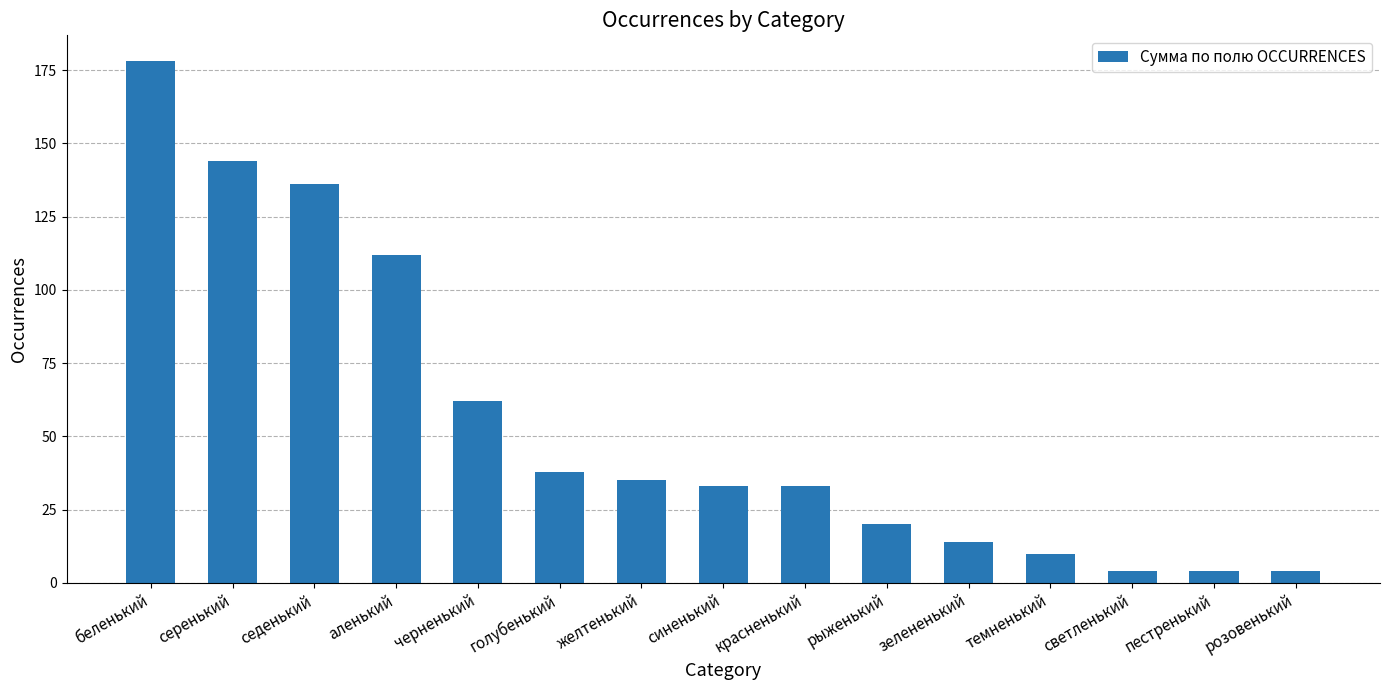

What is the difference between the maximum and minimum values?

174